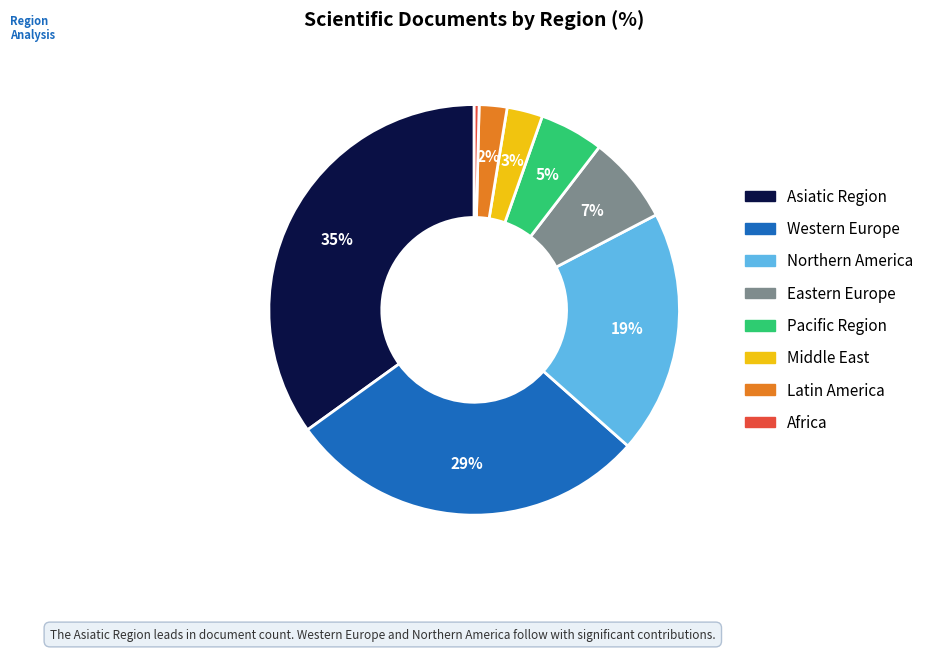

Is there a majority slice in this chart?

No